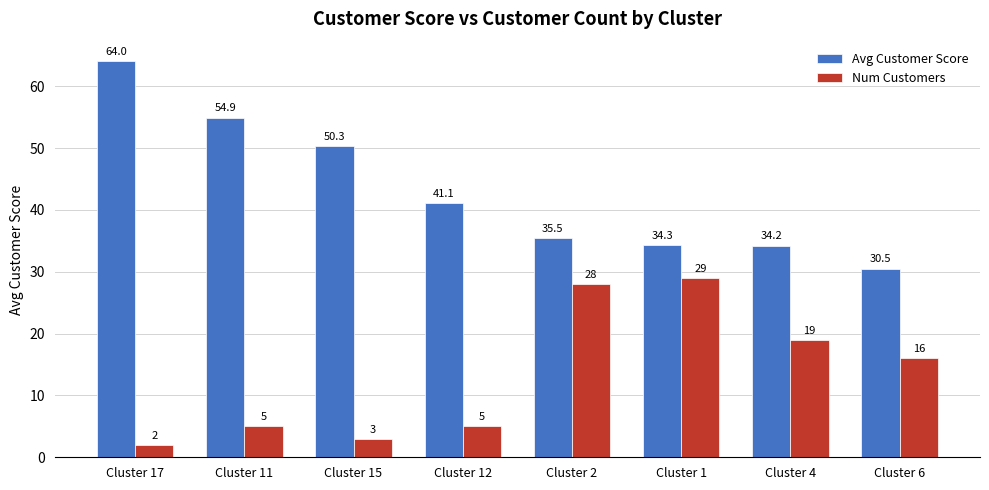

What is the highest value of the Avg Customer Score series?

64.0